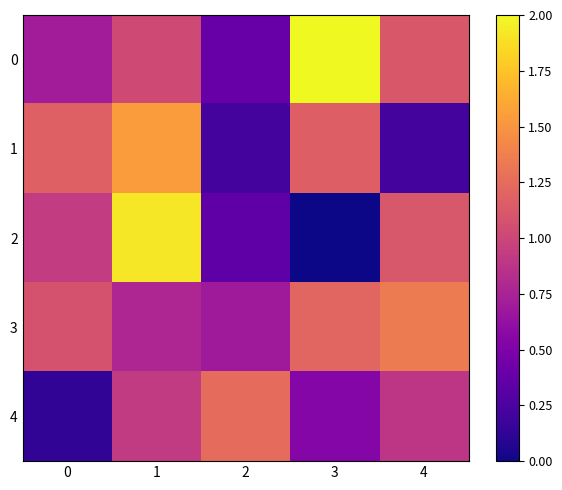

Which series changed the most between 1 and 2?

2